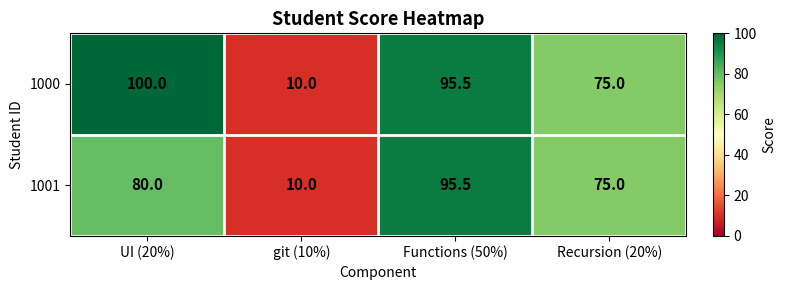

List the series in order of their peak value, highest first.

1000, 1001